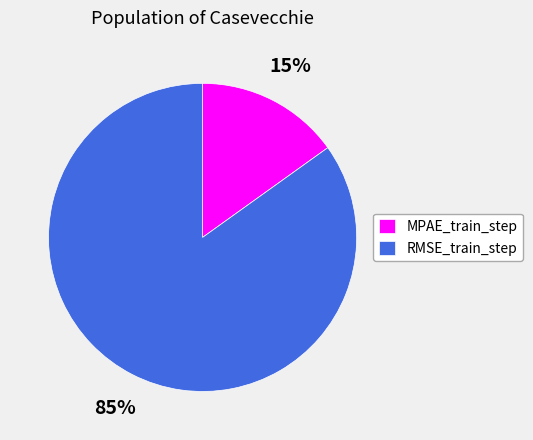

Does MPAE_train_step account for over 50% of the chart?

No